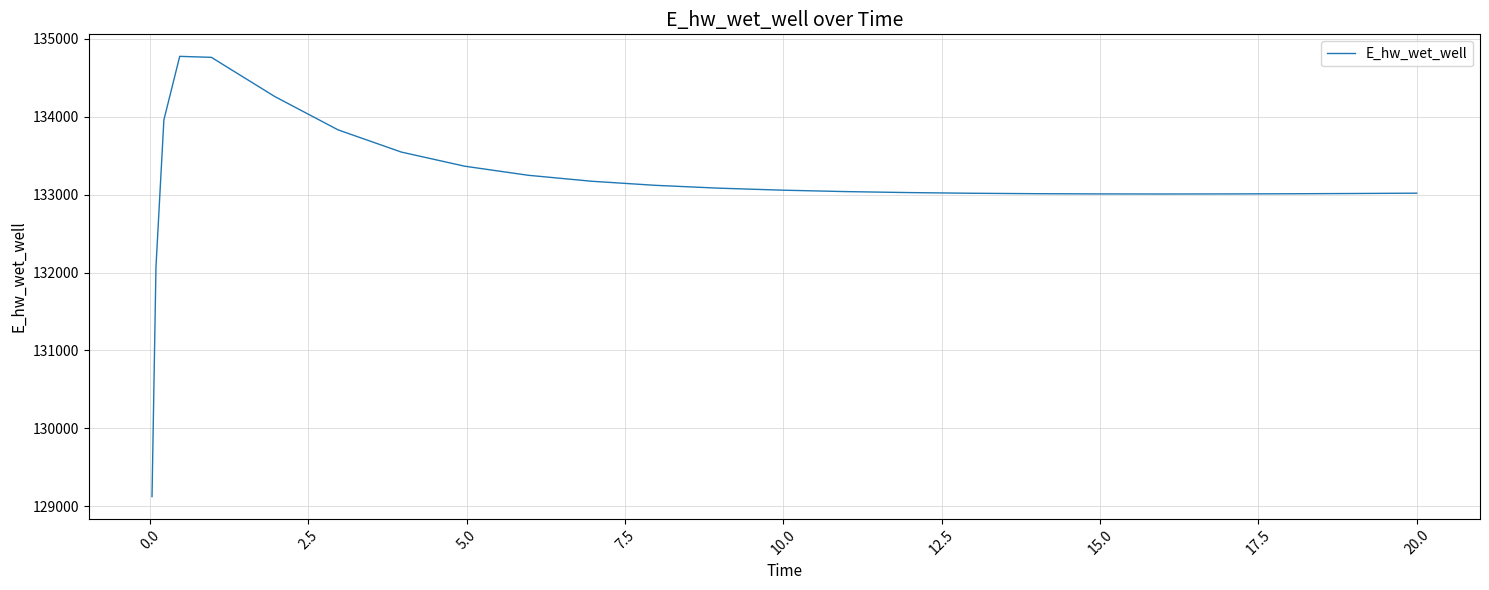

What is the greatest value displayed?

134773.5